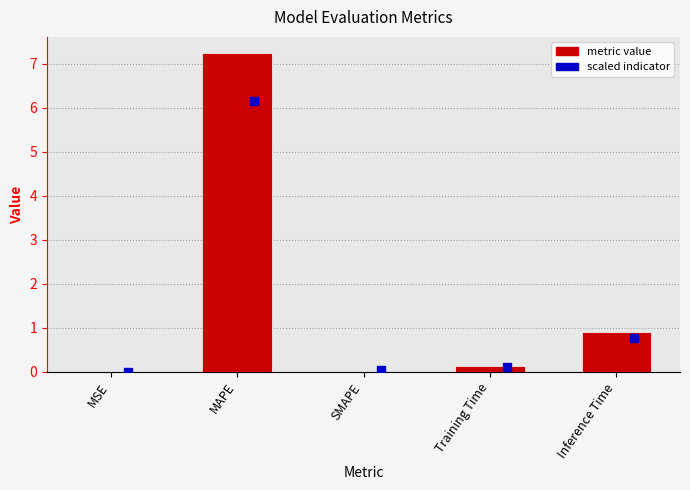

True or false: the data shows 0.0 at SMAPE.

True